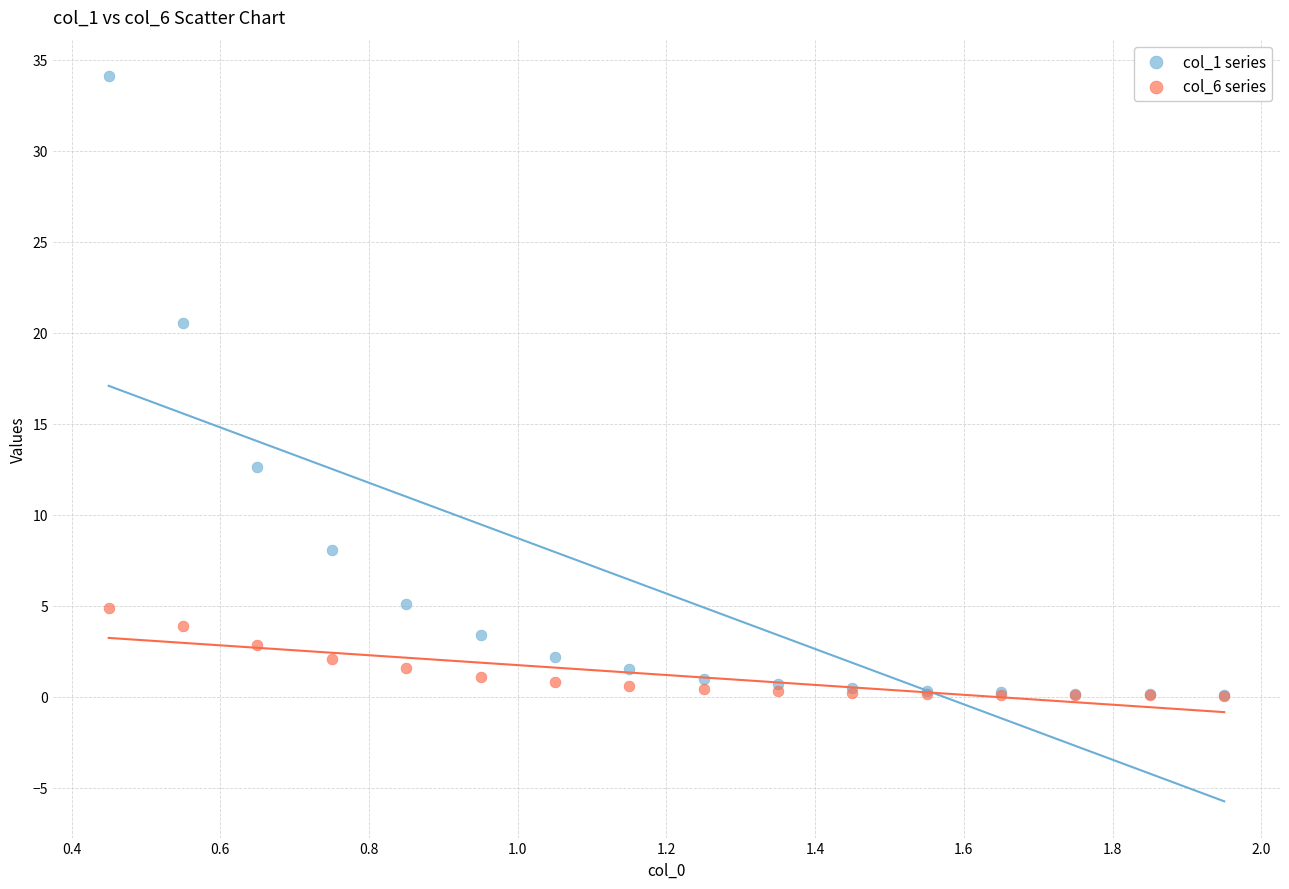

Across all series, what Y value is closest to 17?

20.5